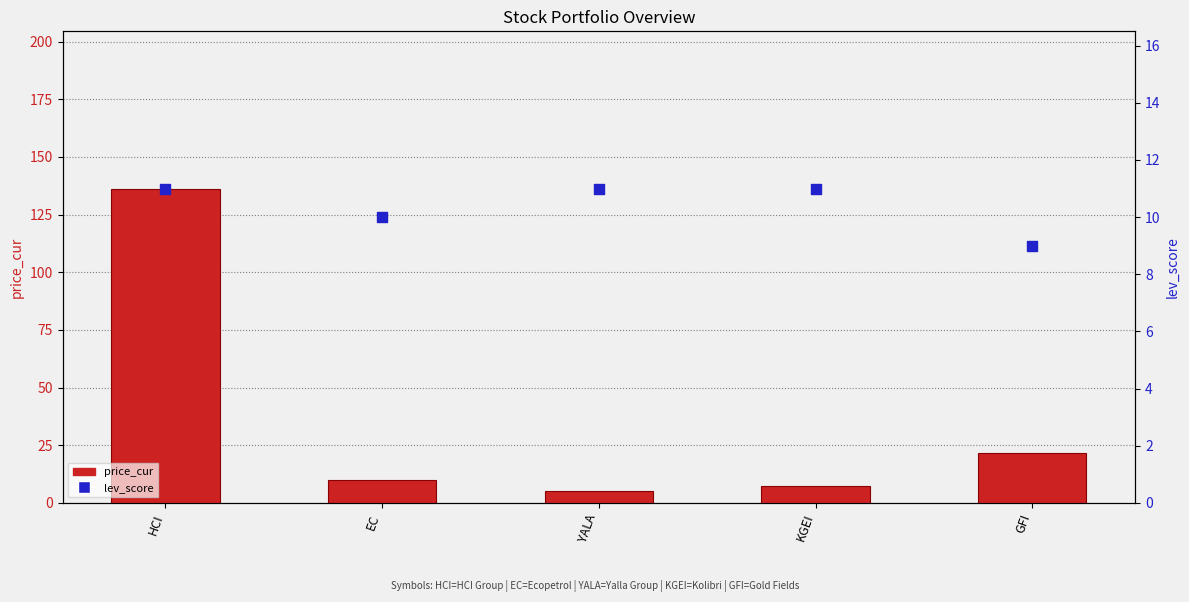

Which series has the largest total across all categories?

price_cur